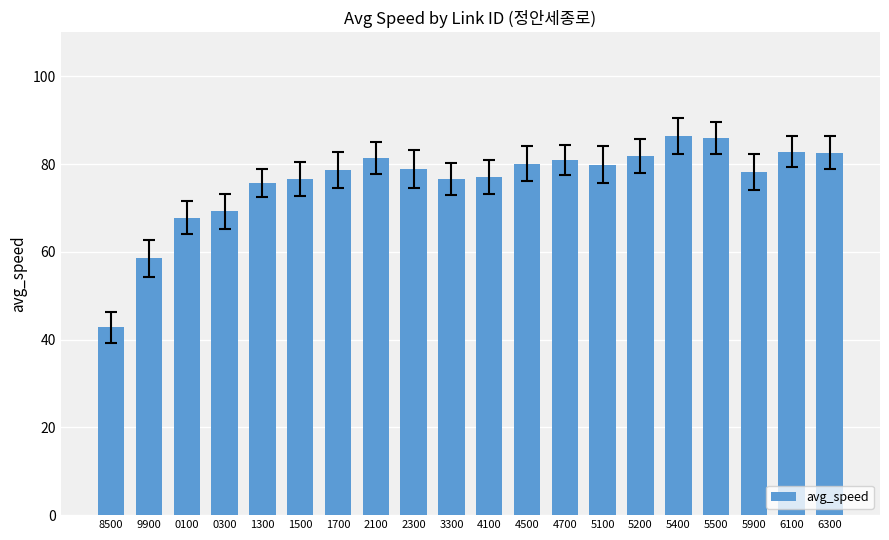

What is the sum of all values?

1521.3